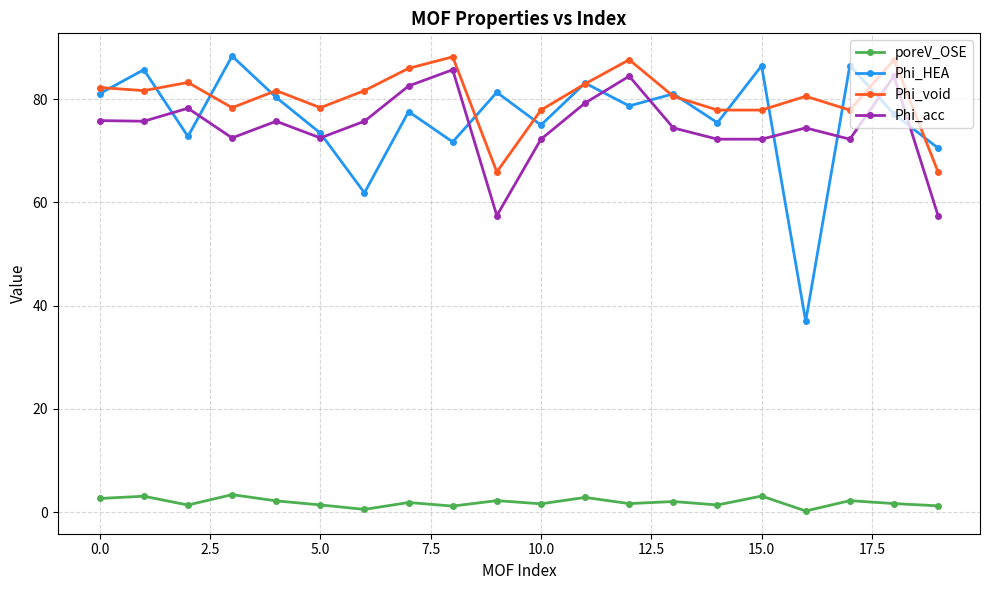

True or false: poreV_OSE has more than 0 interior local peaks.

True